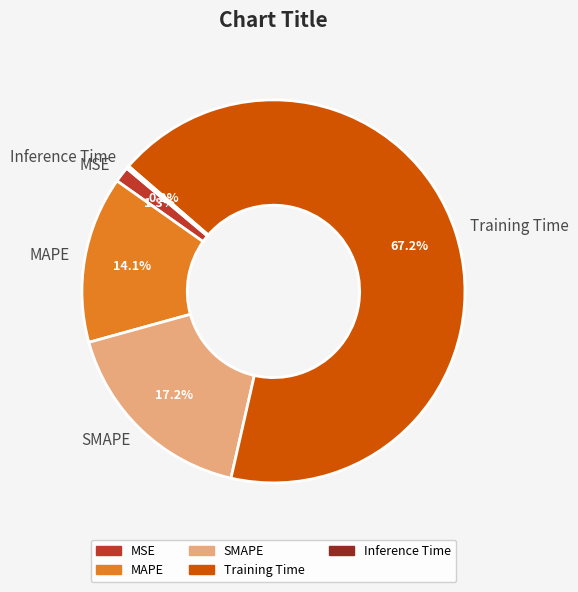

How much of the chart is everything except MSE?

98.7%